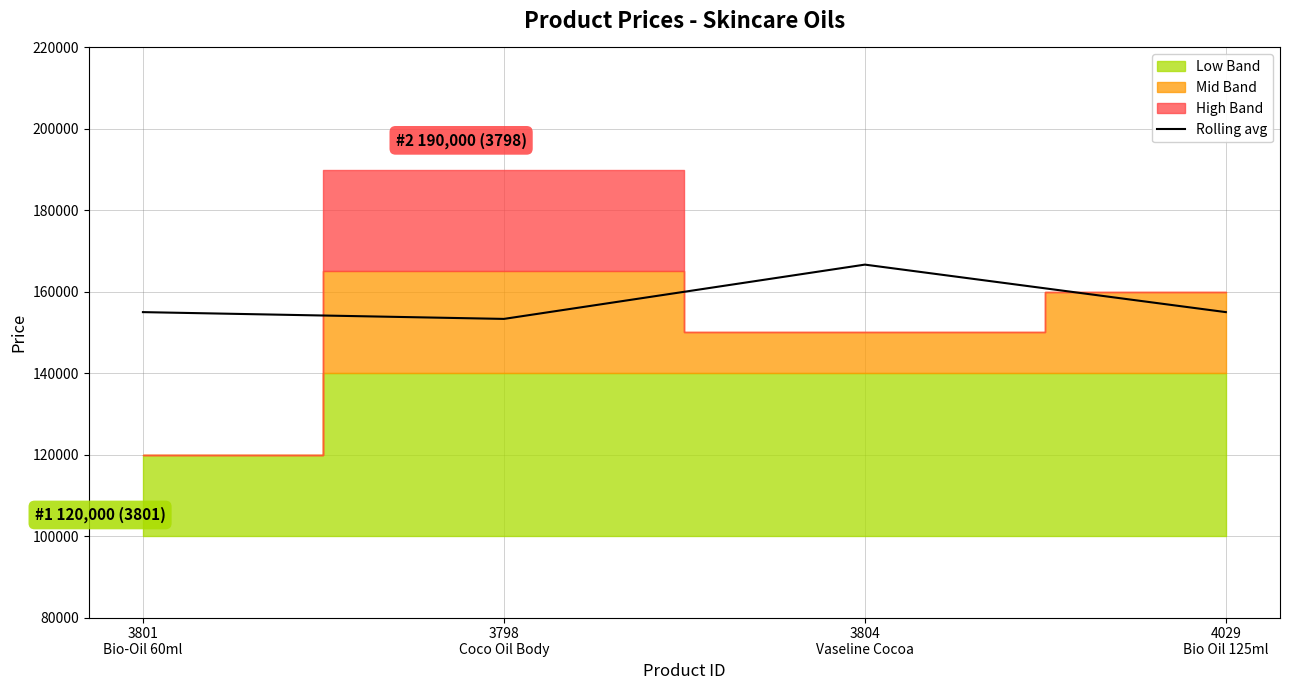

Rank the categories by value from lowest to highest.

3798
Coco Oil Body, 3801
Bio-Oil 60ml, 4029
Bio Oil 125ml, 3804
Vaseline Cocoa